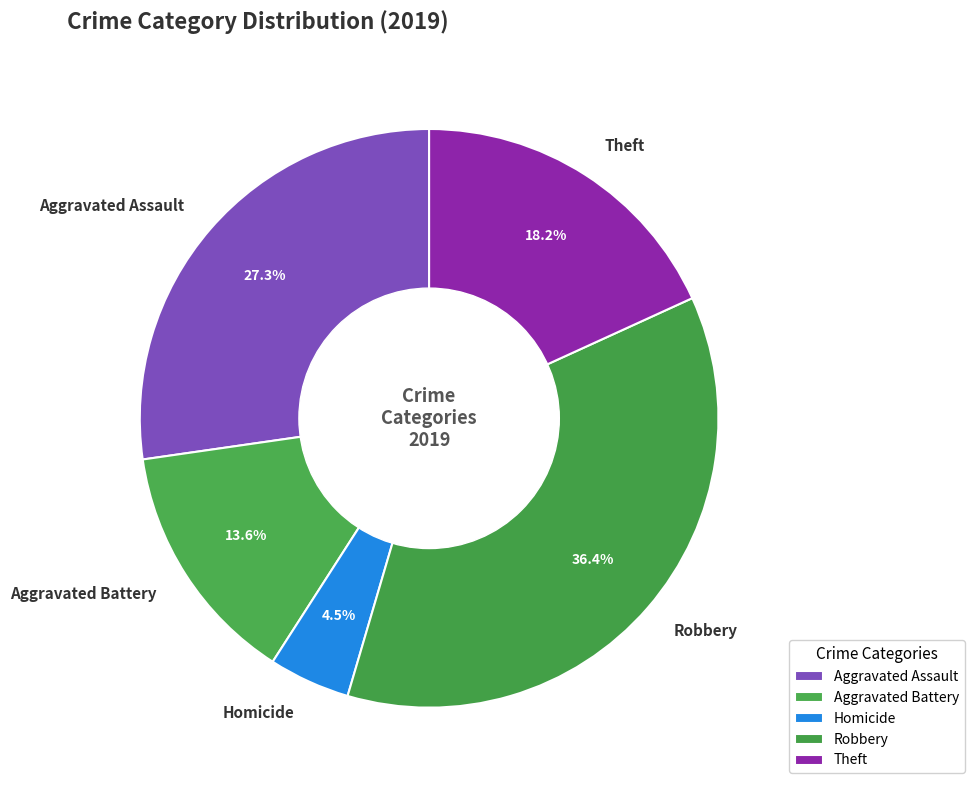

Combined, do Aggravated Battery and Aggravated Assault account for over 50%?

No